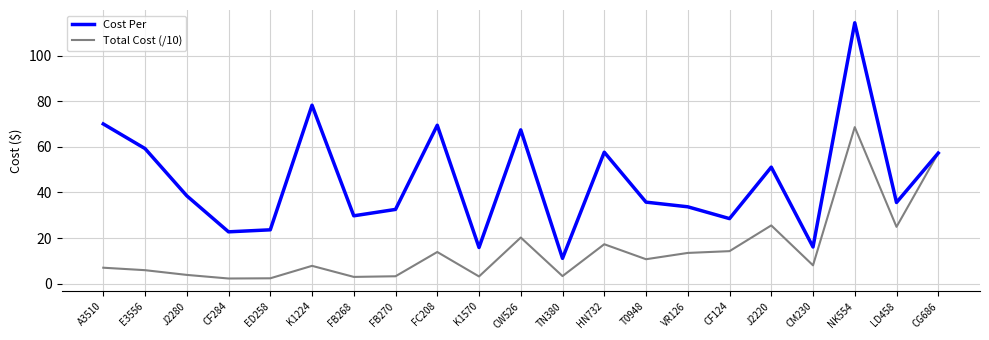

Between J2280 and CG686, which series saw the biggest shift?

Total Cost (/10)